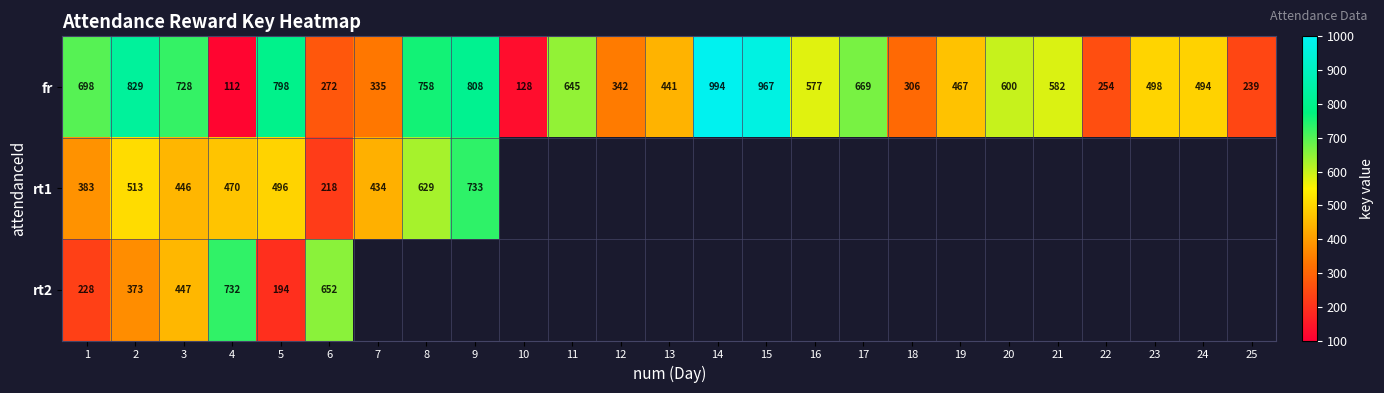

Count the number of data series in this chart.

3